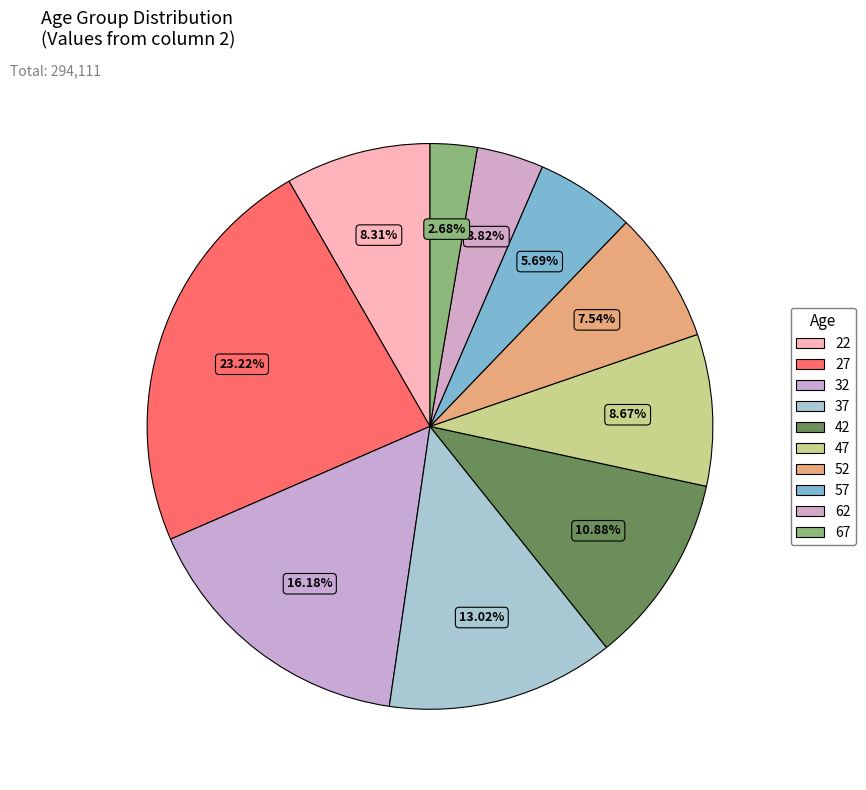

Count the number of slices in the pie.

10